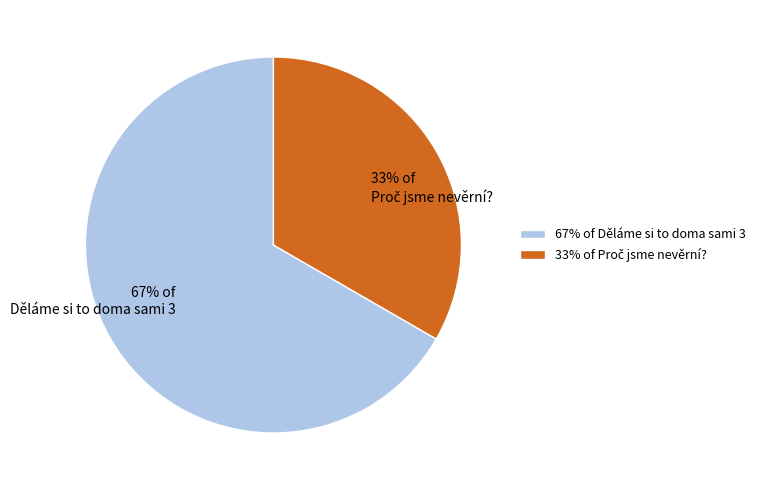

True or false: Děláme si to doma sami 3 accounts for 56% of the total.

False